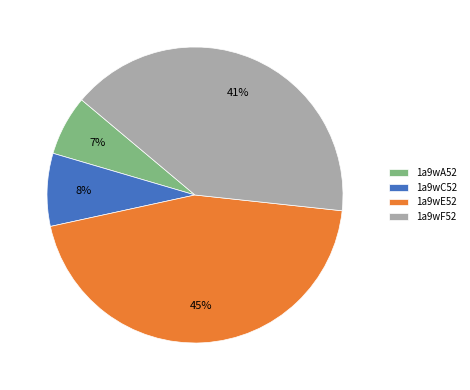

Is 1a9wC52 the majority of the pie?

No